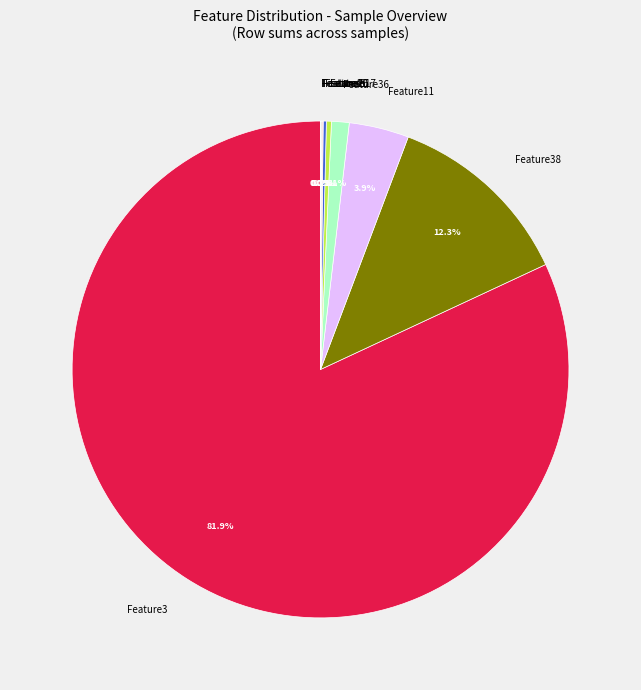

Does Feature17 account for over 50% of the chart?

No